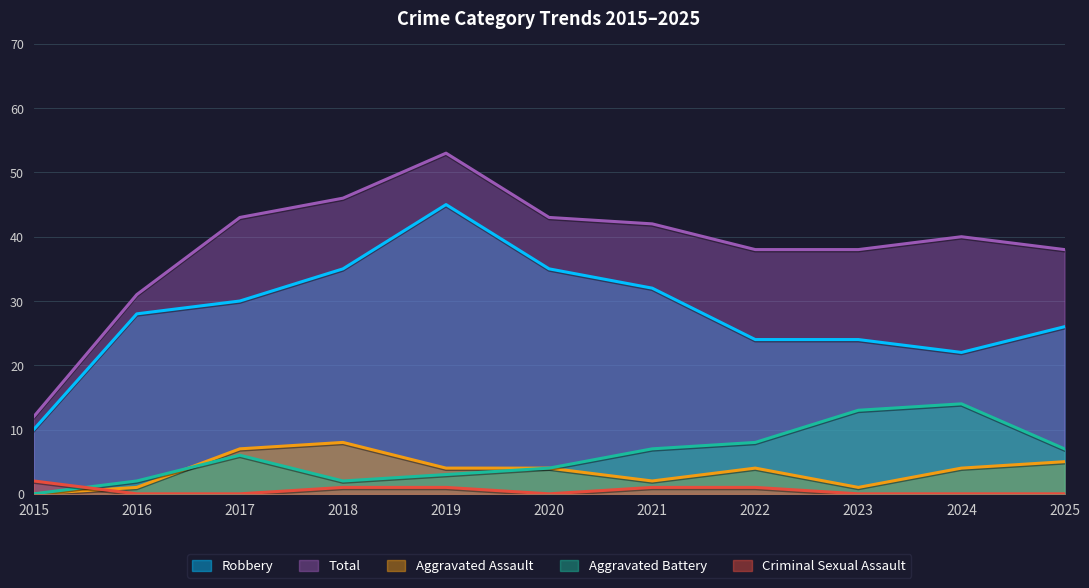

What is the difference between the highest and lowest values at 2025?

38